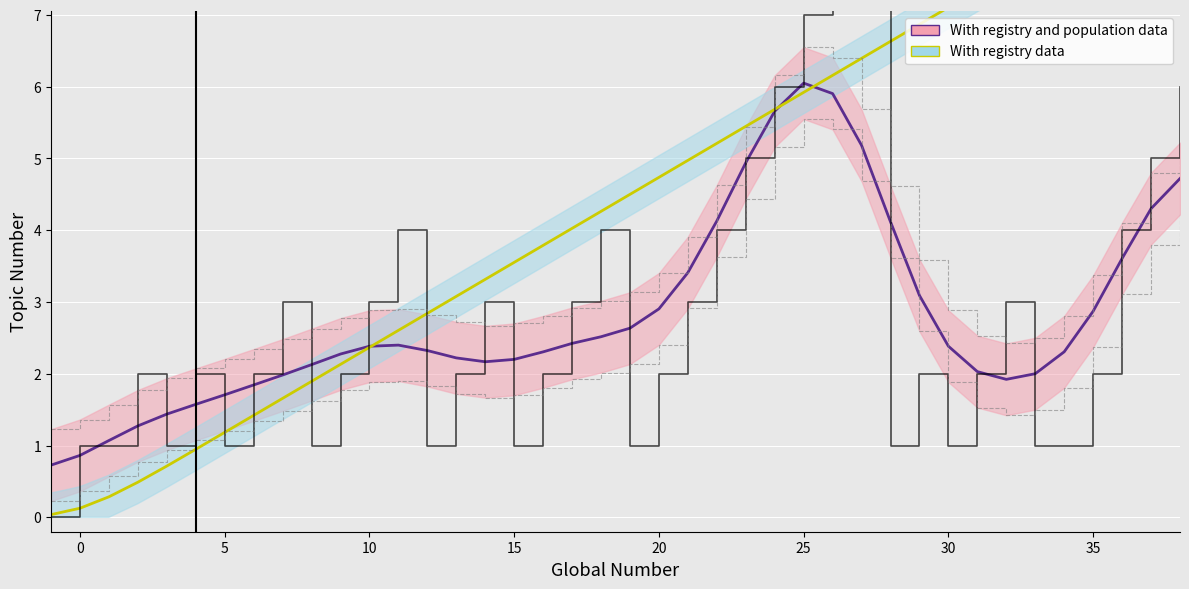

What are all the series names shown in the legend?

With registry and population data, With registry data